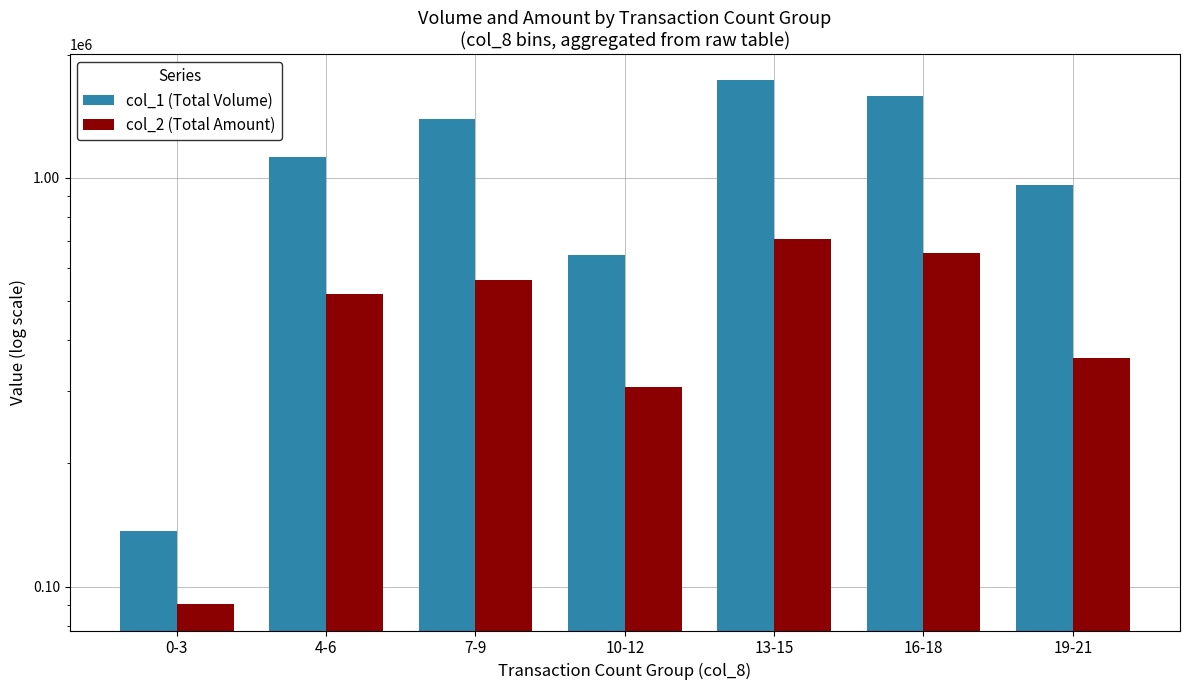

What is the value of the col_2 (Total Amount) bar at the 2nd from the left?

520290